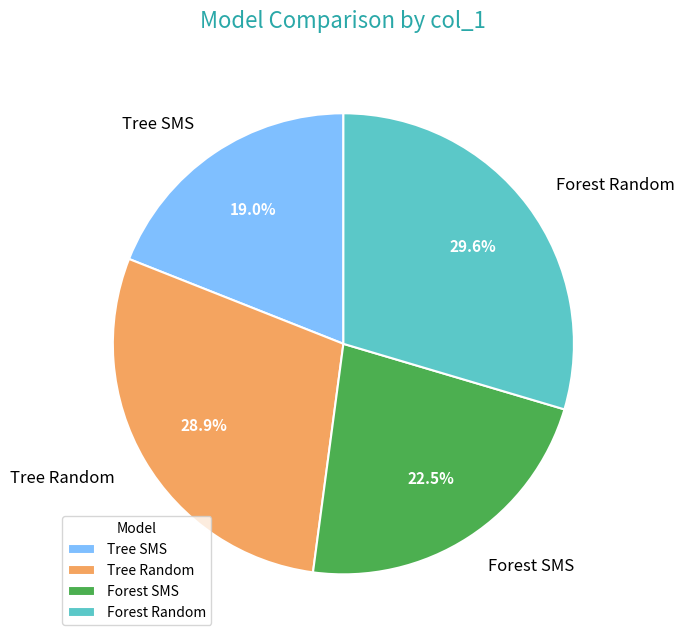

What is the smallest slice in the pie chart?

Tree SMS